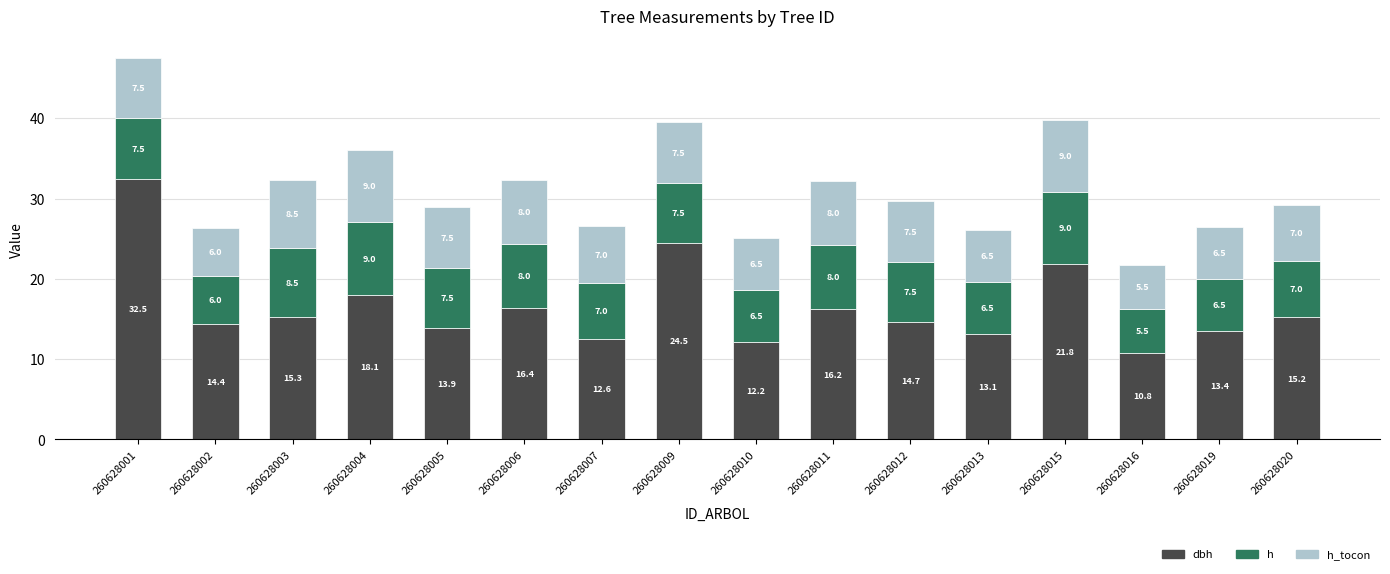

What is the total value across all series at 260628005?

28.9